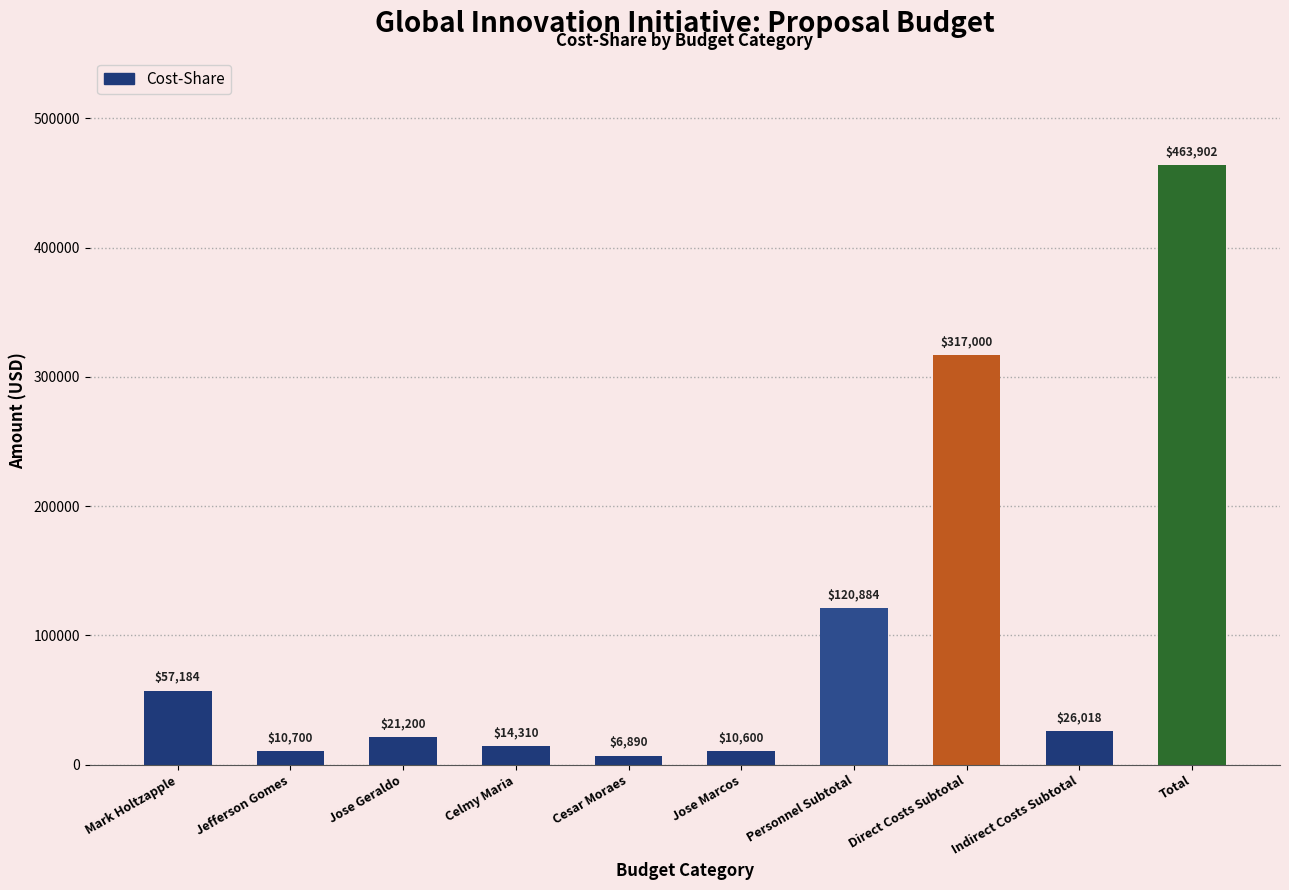

Where is the data nearest to the value 235396?

Direct Costs Subtotal